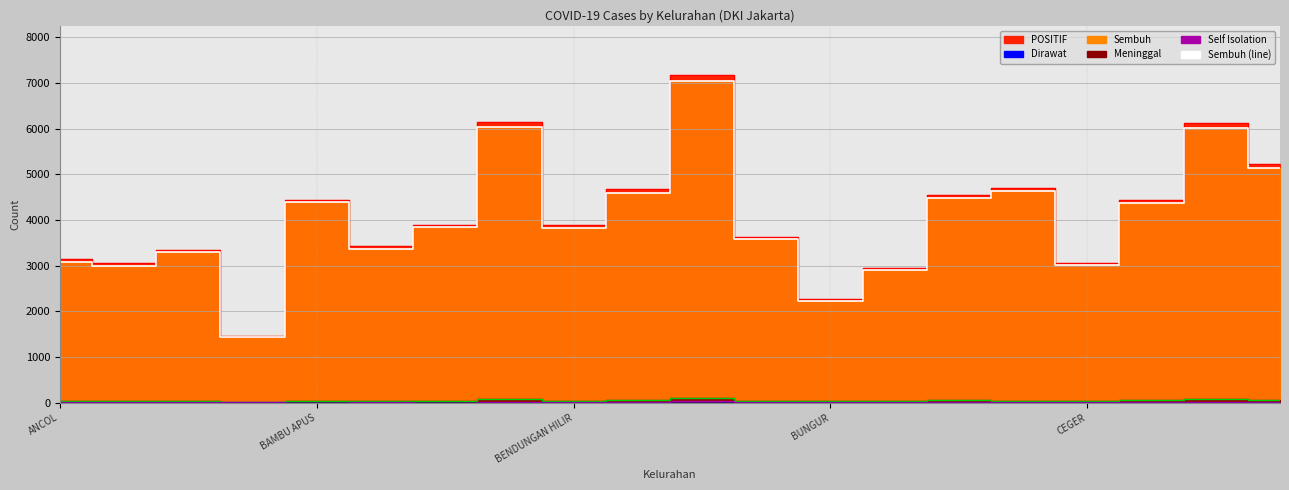

Which category has the lowest value across all series?

BALE KAMBANG